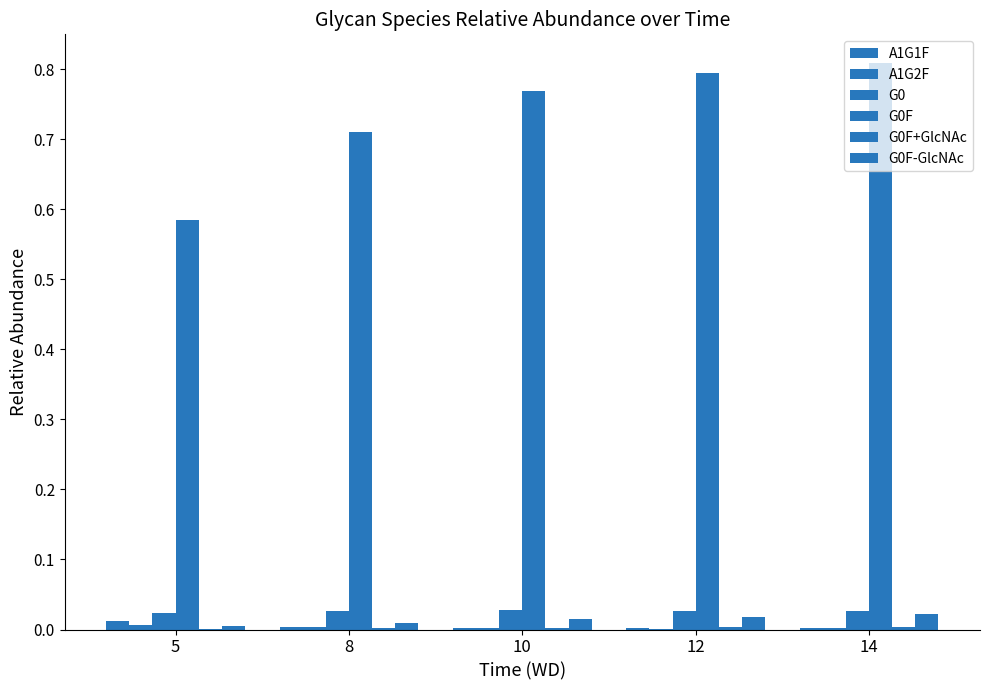

How many groups of bars are there?

5